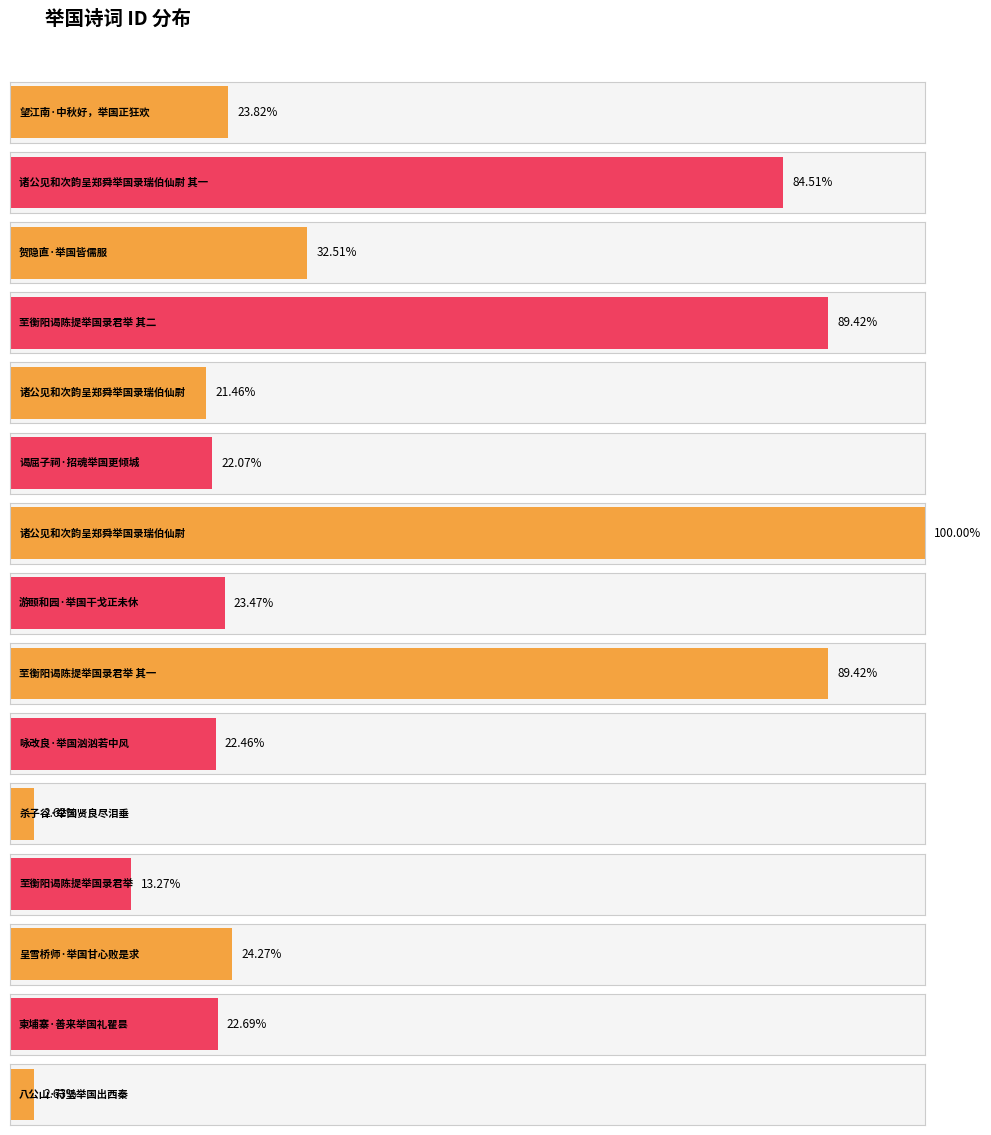

What is the change in value from 游颐和园·举国干戈正未休 to 杀子谷·举国贤良尽泪垂?

-233533